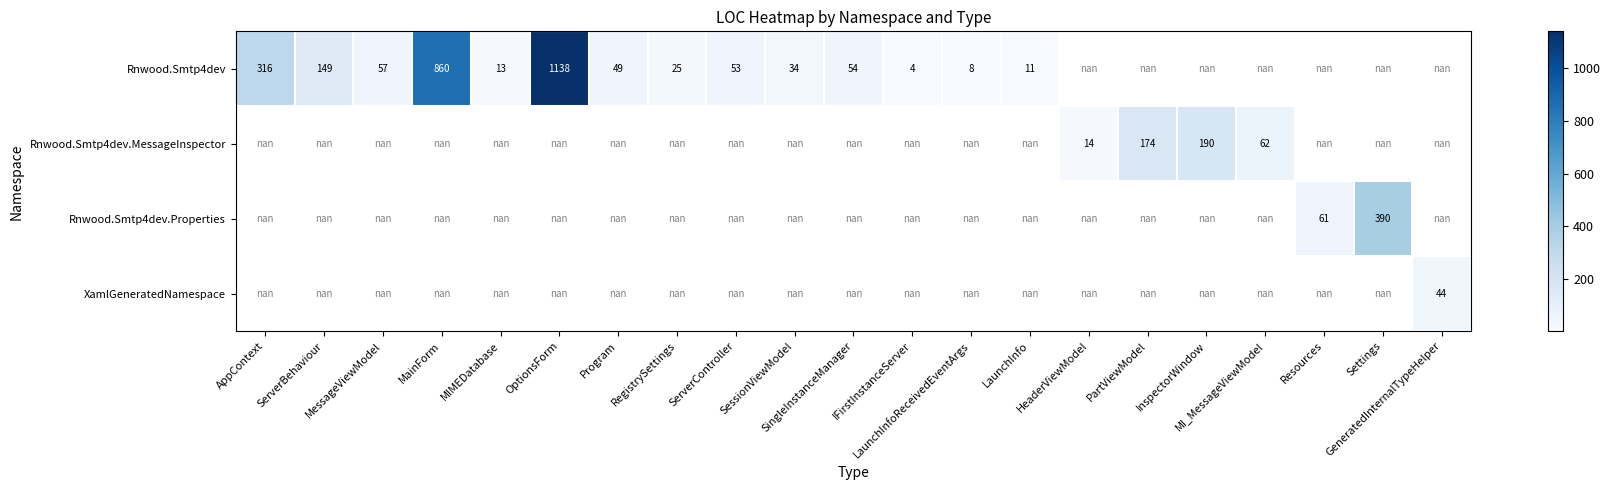

Is the value of Rnwood.Smtp4dev.Properties at LaunchInfo greater than the value of XamlGeneratedNamespace at ServerBehaviour?

No